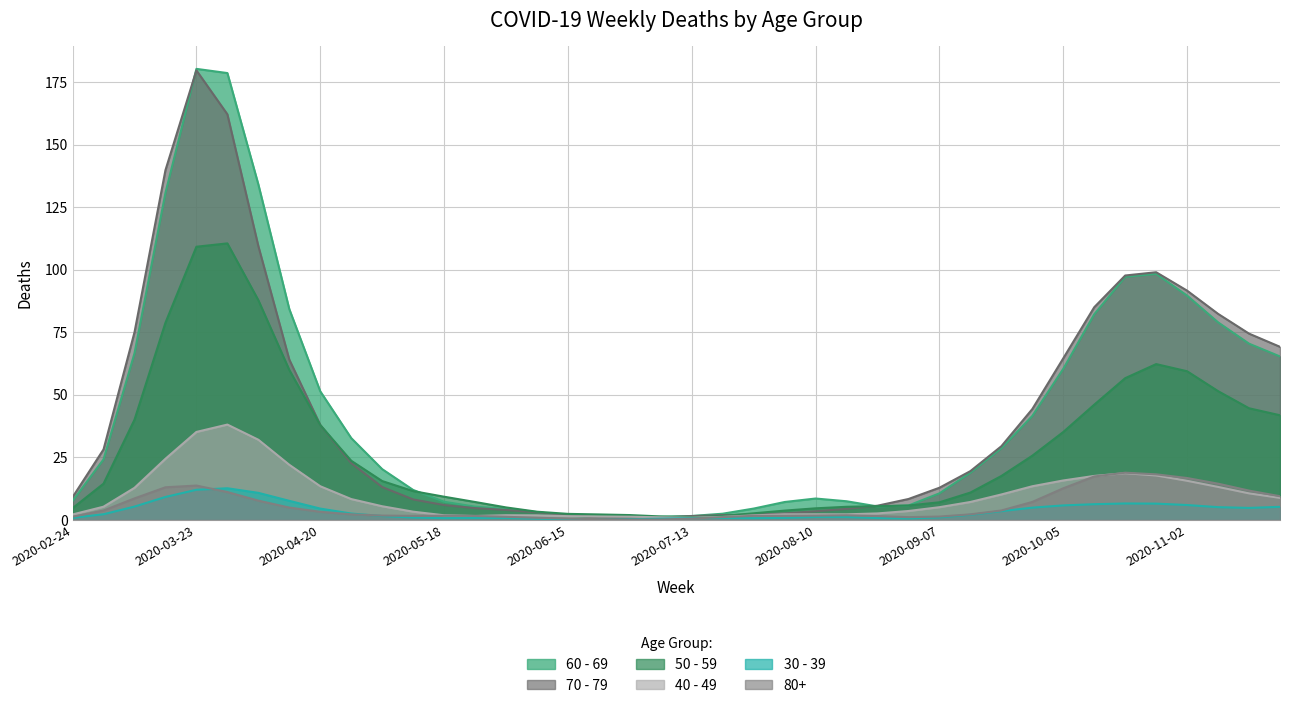

Which category has the highest value in the 70 - 79 series?

2020-03-23